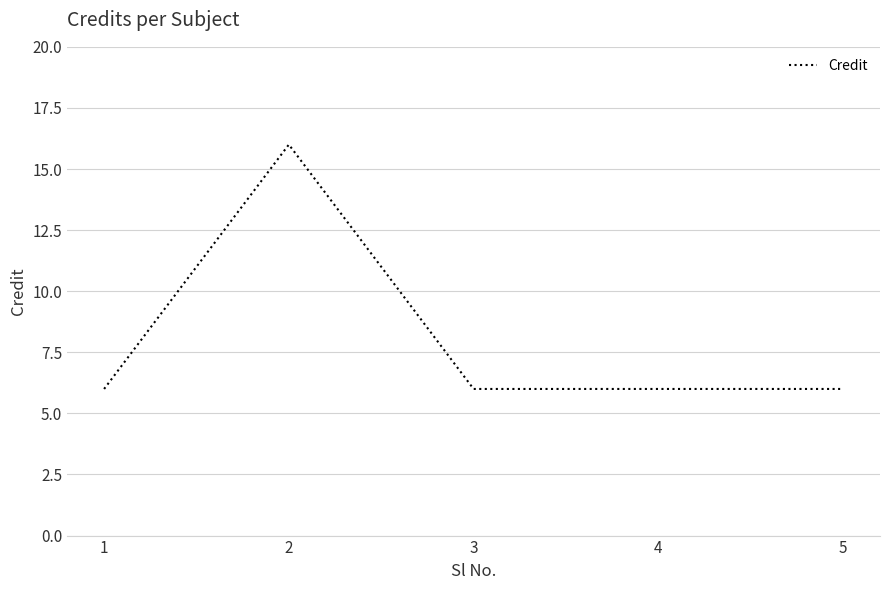

Reading right to left, what are all the values shown in this chart?

6	6	6	16	6